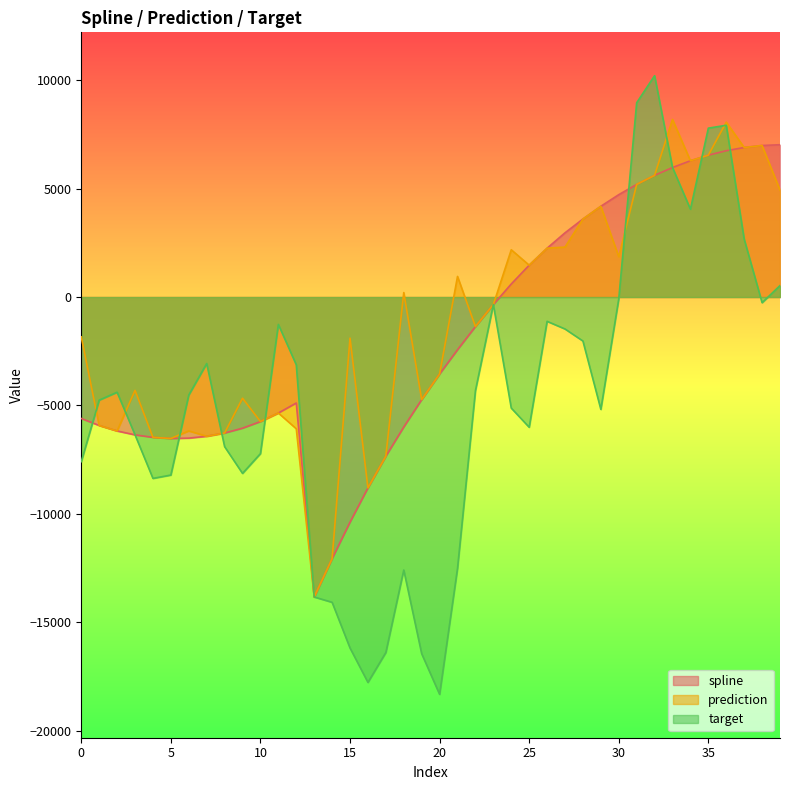

Rank the series by their average value, from highest to lowest.

prediction, spline, target